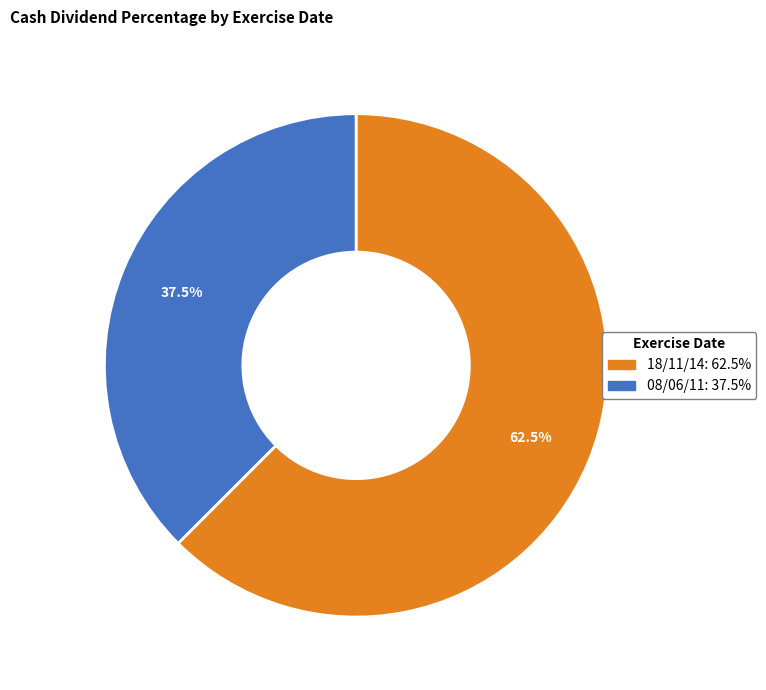

Rank the categories by value from lowest to highest.

08/06/11, 18/11/14